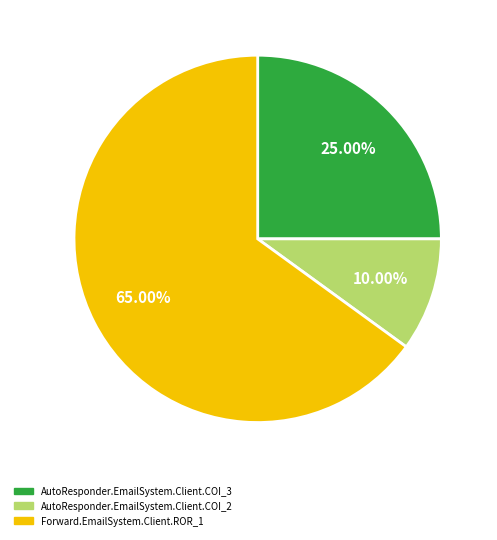

True or false: AutoResponder.EmailSystem.Client.COI_2 accounts for 10% of the total.

True